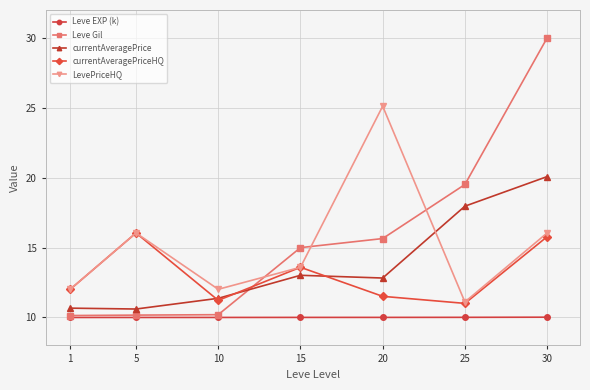

What are all the series names shown in the legend?

Leve EXP (k), Leve Gil, currentAveragePrice, currentAveragePriceHQ, LevePriceHQ